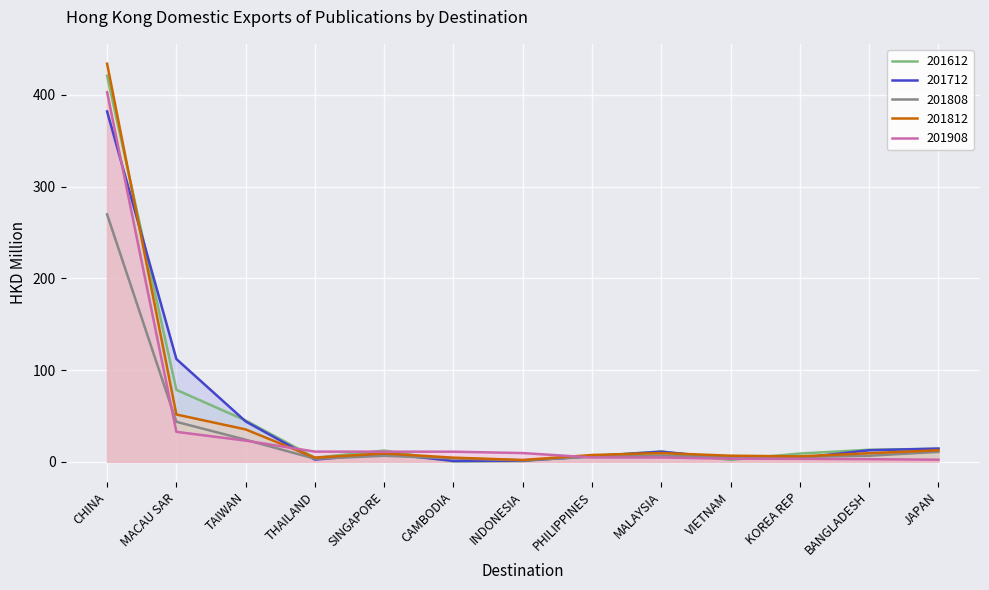

Which series has the widest spread of values?

201812